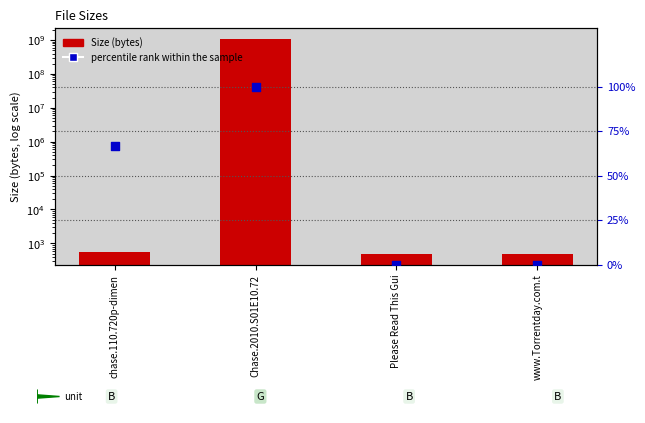

At how many categories does at least one series exceed 150255864?

1